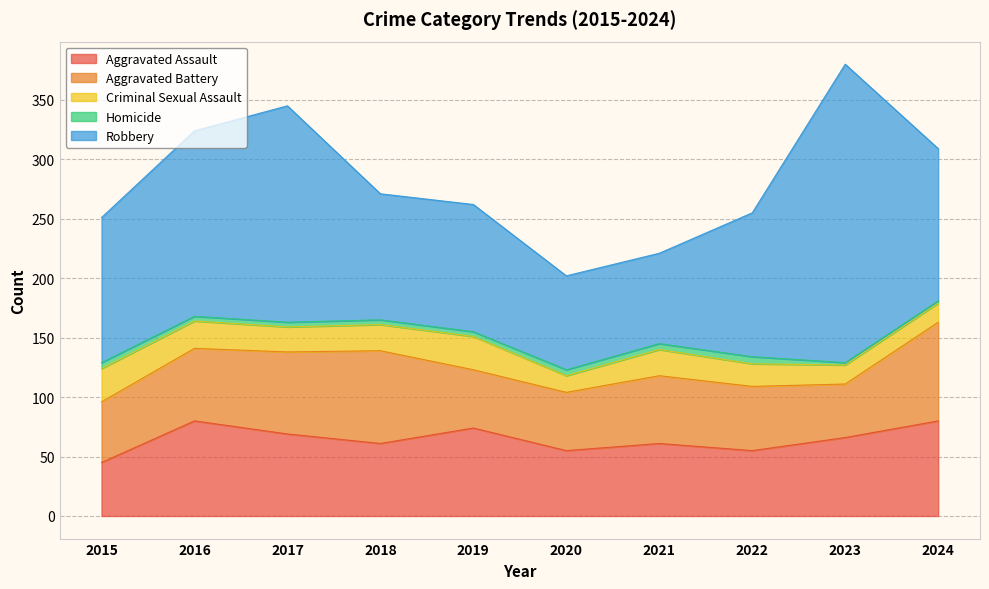

Reading left to right, extract all data points from this chart.

Aggravated Assault: 45	80	69	61	74	55	61	55	66	80
Aggravated Battery: 51	61	69	78	49	49	57	54	45	83
Criminal Sexual Assault: 28	23	21	22	28	14	22	19	16	16
Homicide: 5	4	4	4	4	5	5	6	2	2
Robbery: 122	156	182	106	107	79	76	121	251	128